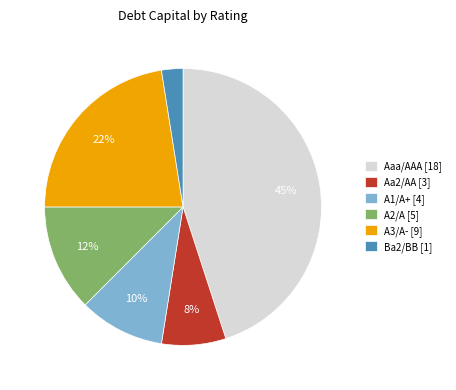

Does any single category account for the majority?

No